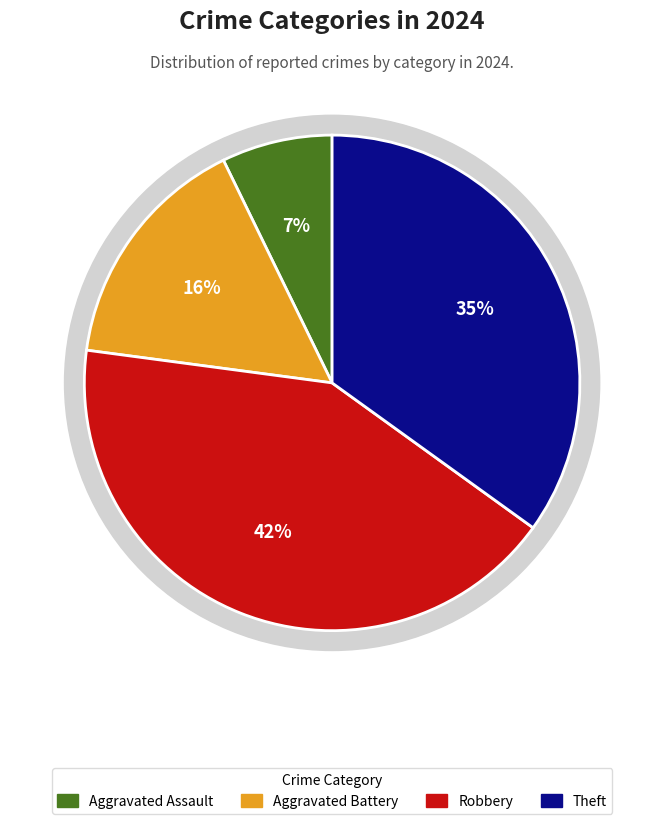

Is there any slice that represents more than half of the pie?

No